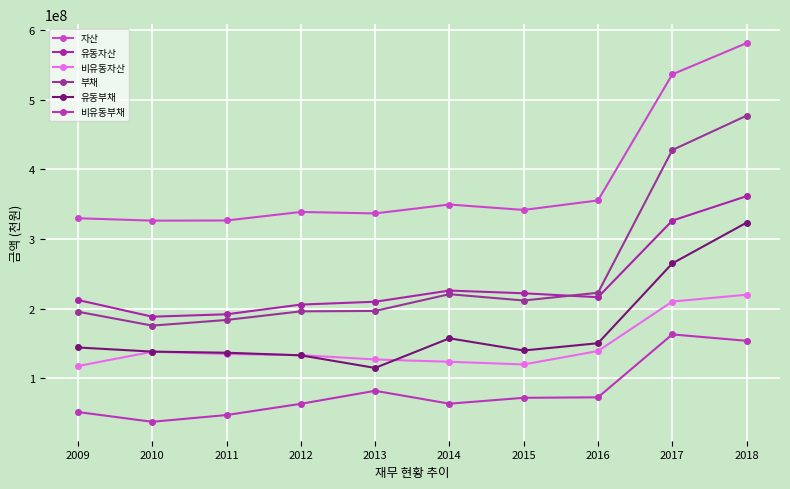

What is the difference between the 부채 values at 2013 and 2010?

21077821